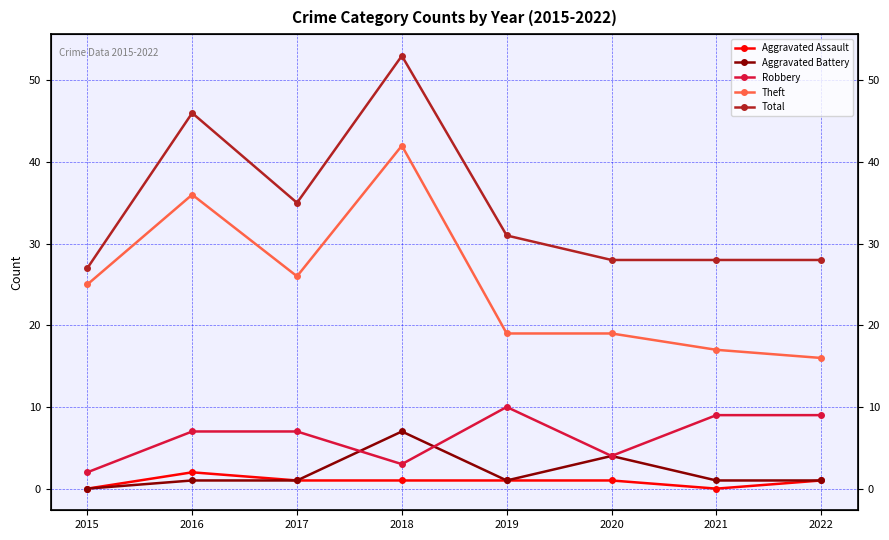

Where is the first local minimum for Aggravated Battery?

2019